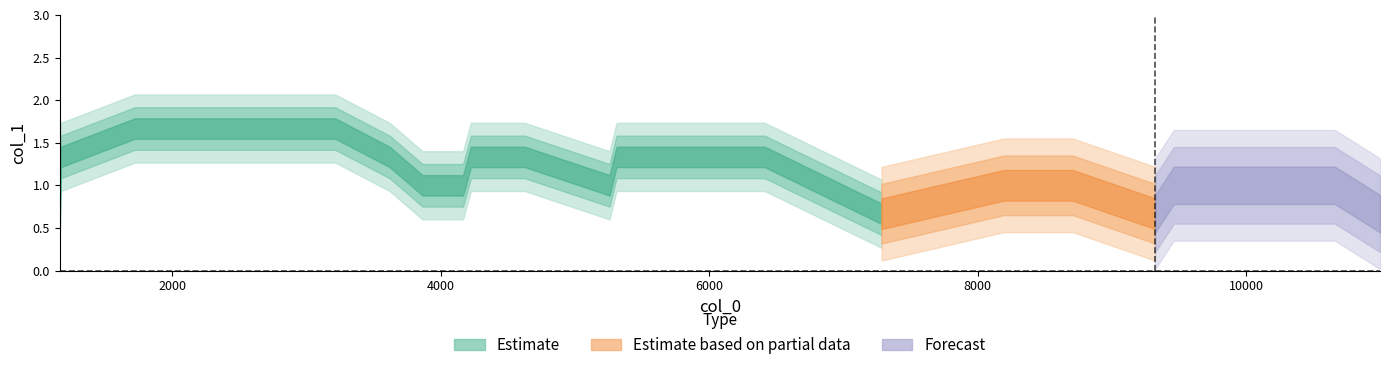

What is the approximate value at 8351?

1